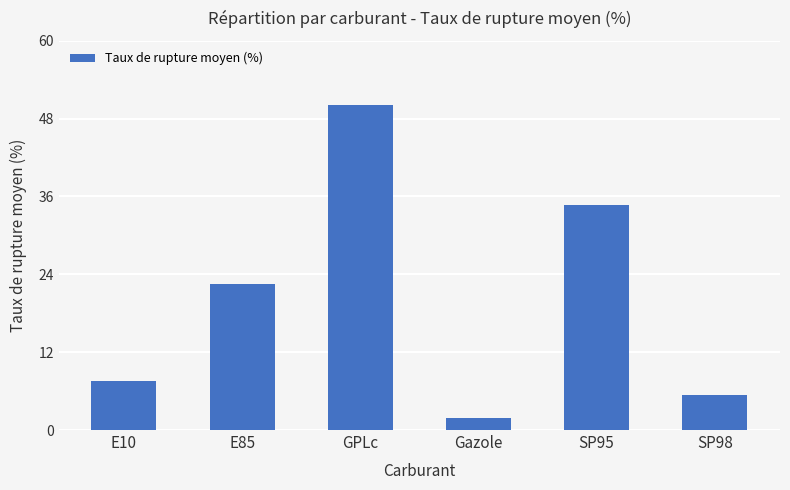

What is the sum of the values at SP98 and Gazole?

7.3